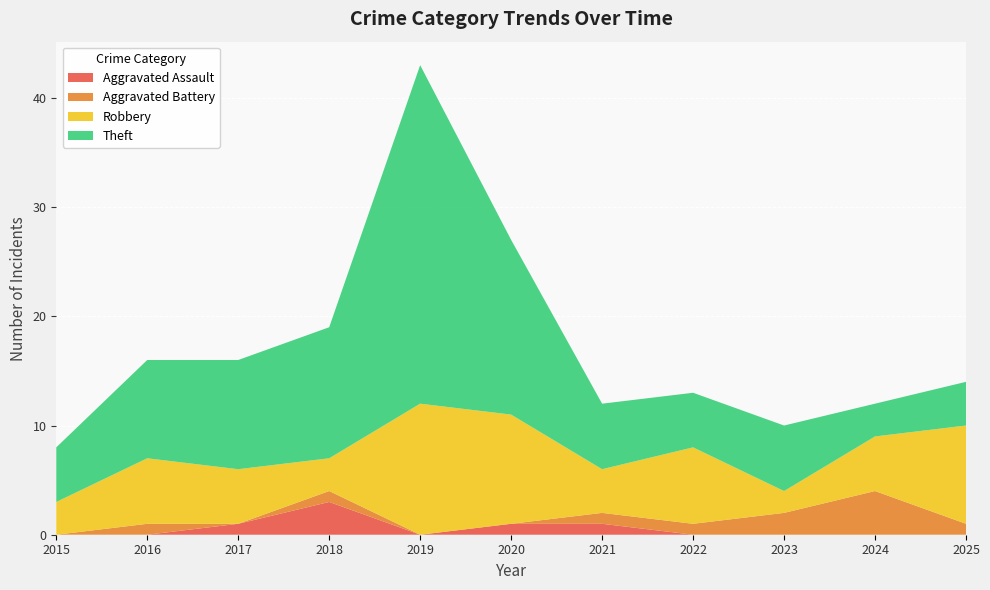

Reading left to right, what are all the values shown in this chart?

Aggravated Assault: 0	0	1	3	0	1	1	0	0	0	0
Aggravated Battery: 0	1	0	1	0	0	1	1	2	4	1
Robbery: 3	6	5	3	12	10	4	7	2	5	9
Theft: 5	9	10	12	31	16	6	5	6	3	4